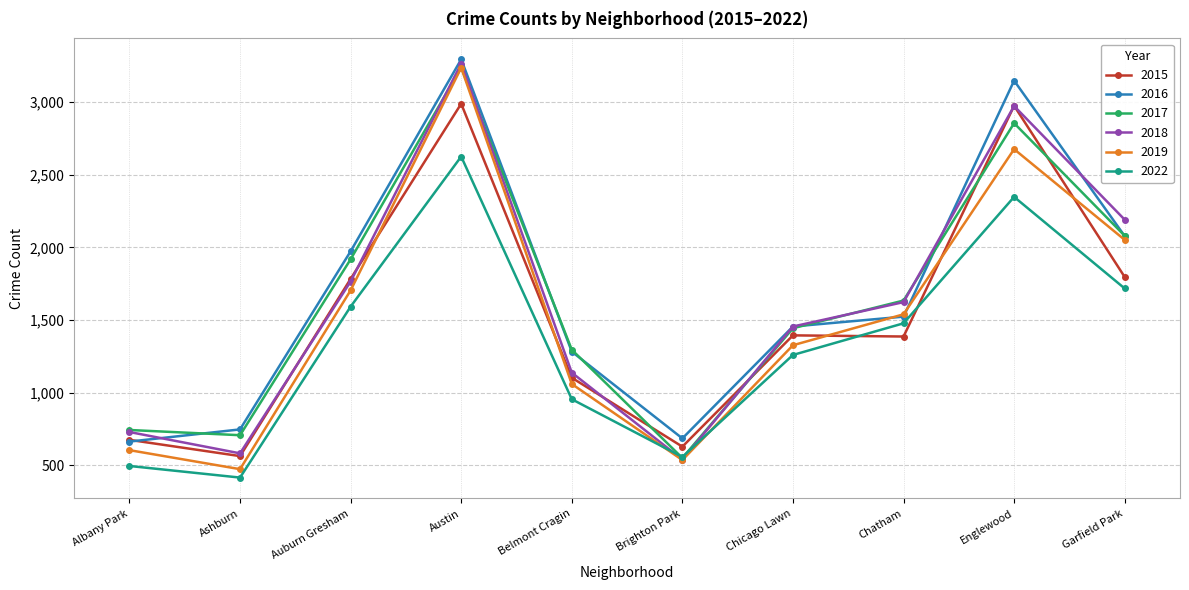

At which category does 2022 reach its first local peak?

Austin